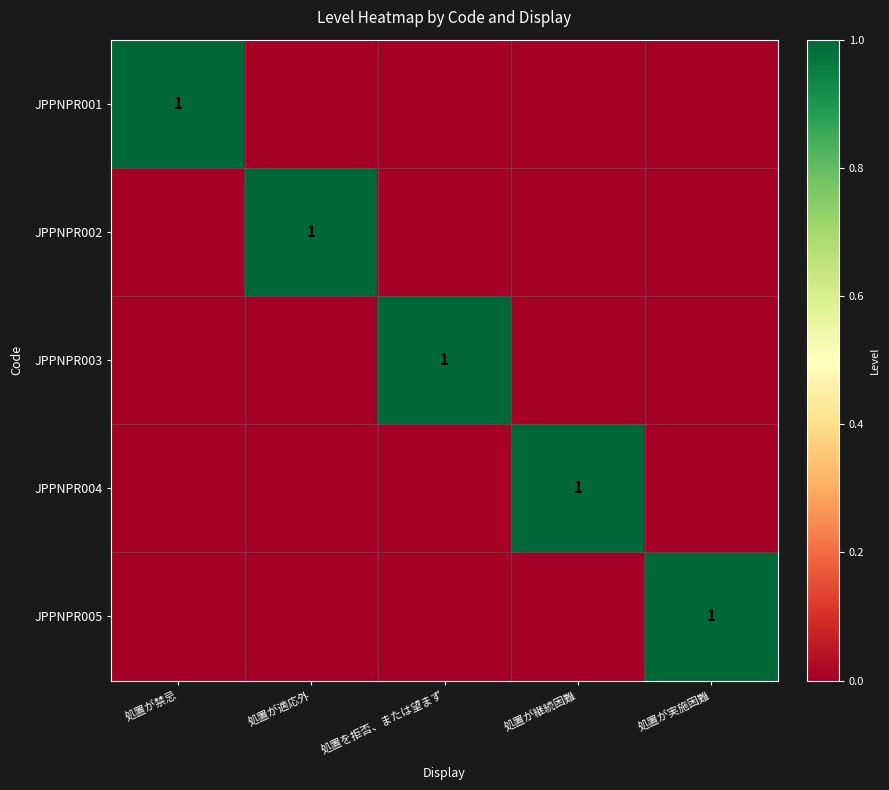

What is the total value across all series at 処置が適応外?

1